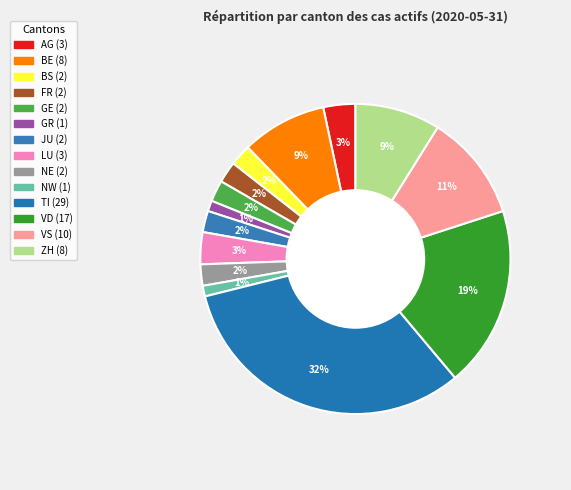

Rank the categories by value from lowest to highest.

GR, NW, BS, FR, GE, JU, NE, AG, LU, BE, ZH, VS, VD, TI